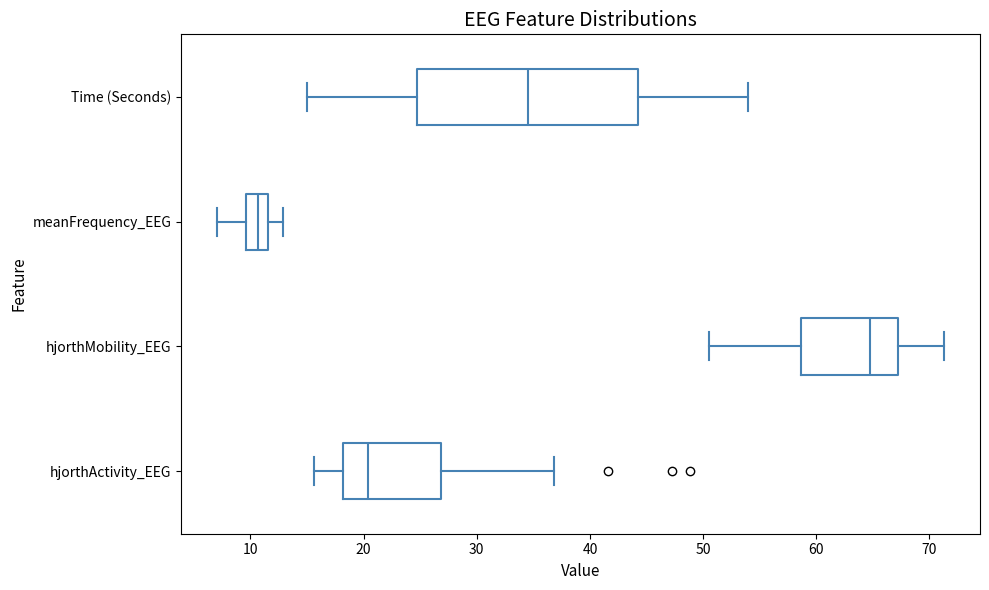

Reading bottom to top, transcribe this box plot: for each box, give where its median line is, the range the box spans, and where its two whiskers end, as read against the x-axis. The values are not printed on the chart, so give them approximately, as read against the axis.

hjorthActivity_EEG: median 20, box 18 to 27, whiskers 16 to 37
hjorthMobility_EEG: median 65, box 59 to 67, whiskers 51 to 71
meanFrequency_EEG: median 11, box 10 to 12, whiskers 7 to 13
Time (Seconds): median 35, box 25 to 44, whiskers 15 to 54